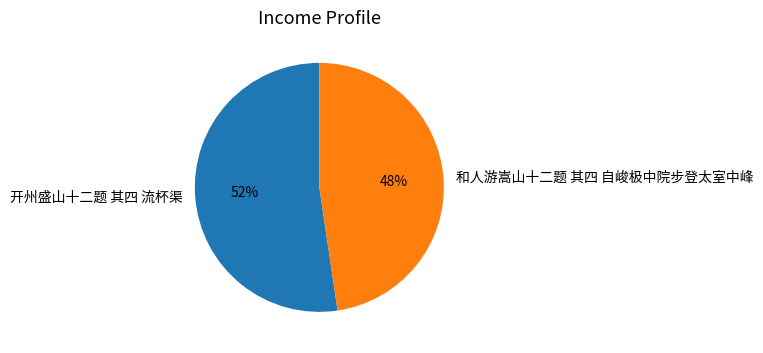

How many segments does this pie chart have?

2